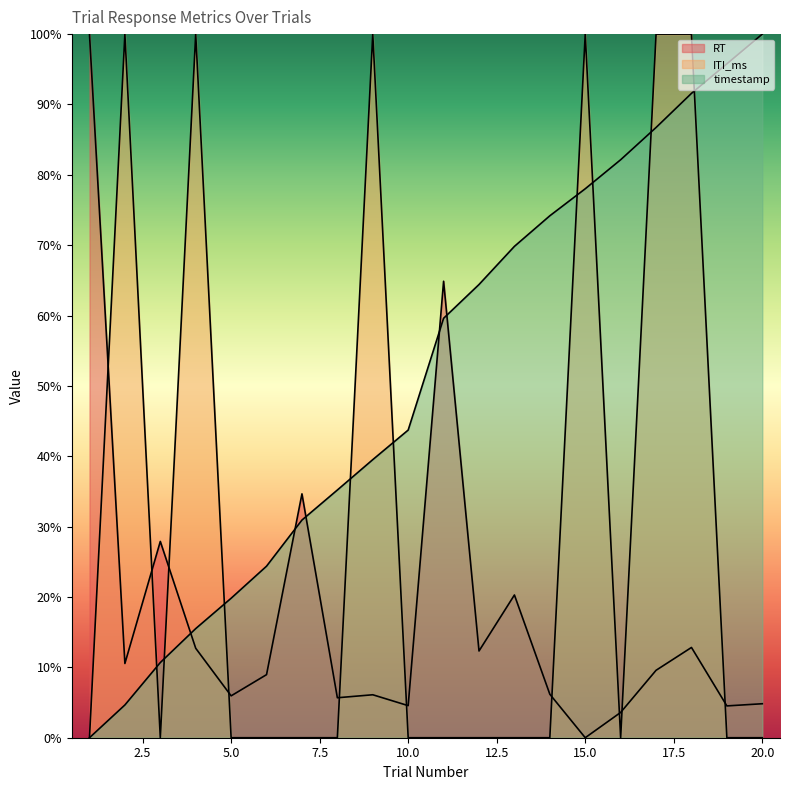

True or false: RT and timestamp intersect in this chart.

True